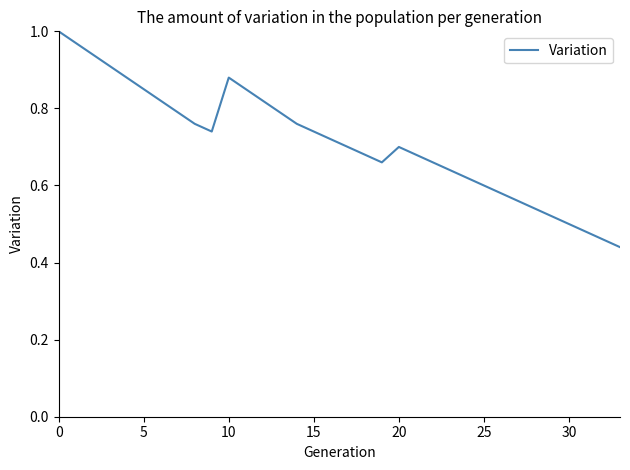

Where is the first local maximum?

10